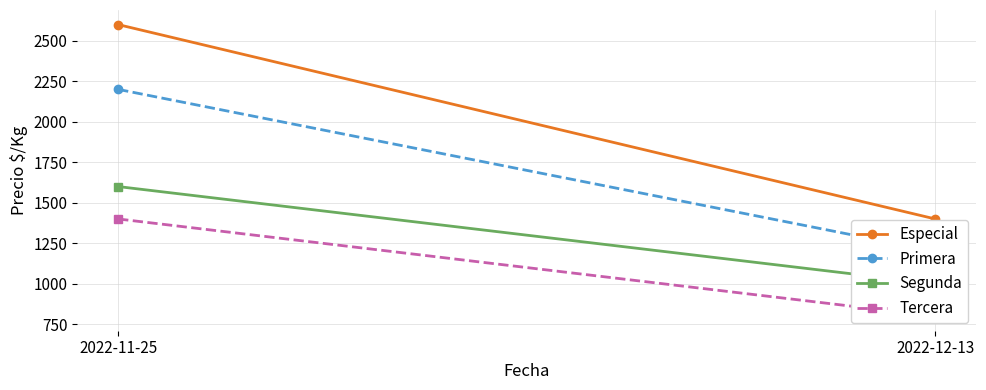

Reading right to left, what are all the values shown in this chart?

Especial: 1400	2600
Primera: 1200	2200
Segunda: 1000	1600
Tercera: 800	1400